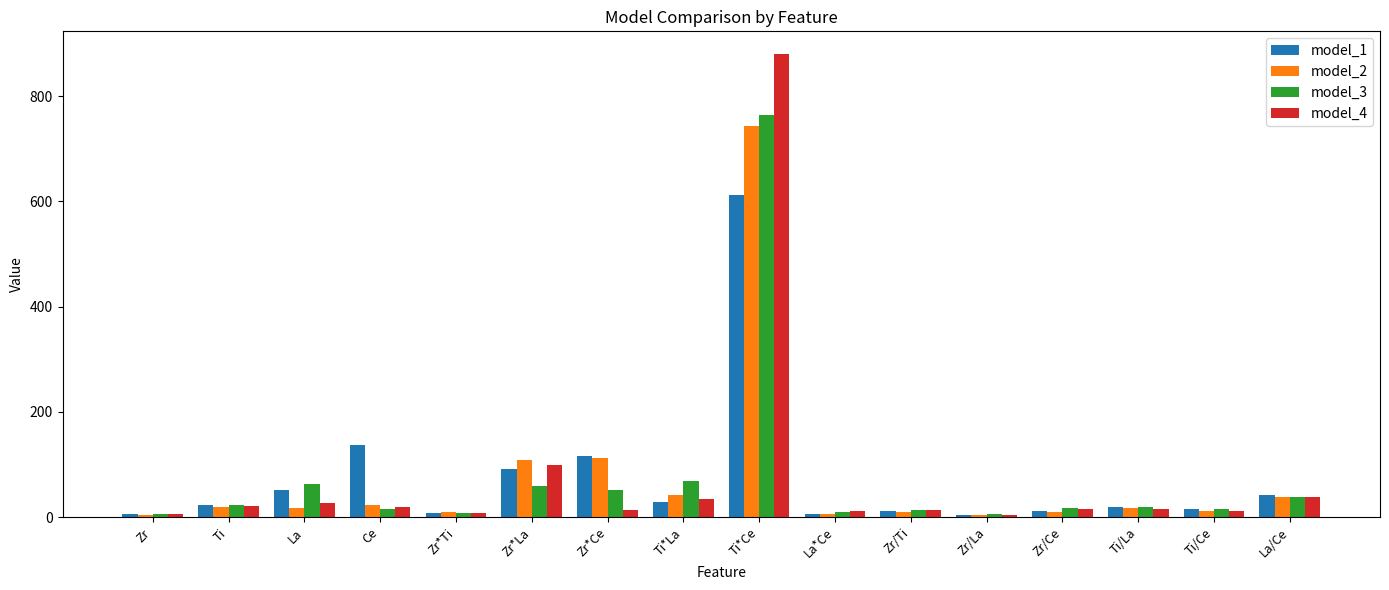

Which label corresponds to the largest value in the chart?

Ti*Ce